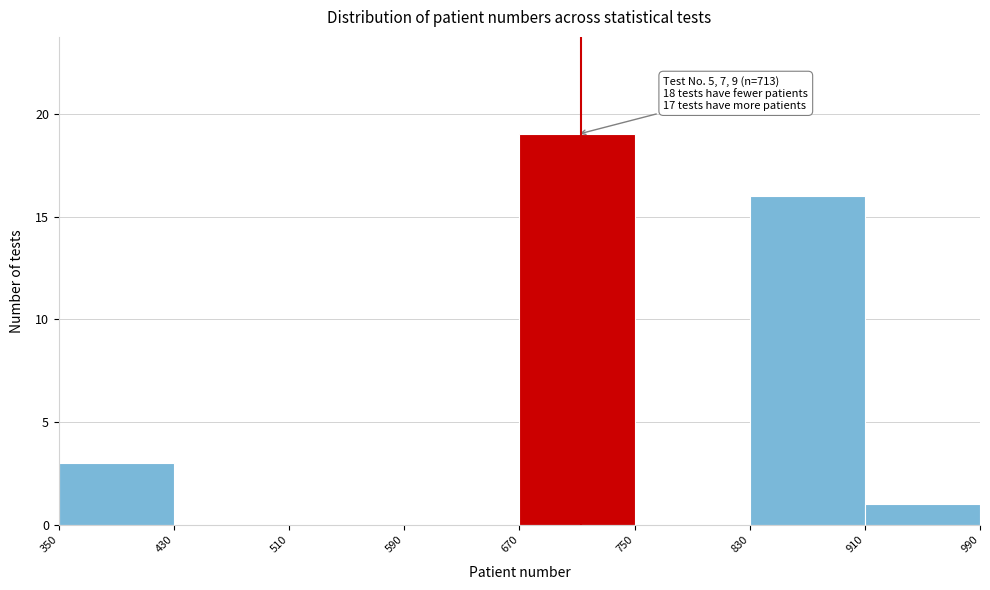

Over which range of the x-axis is the bar tallest?

670 to 750